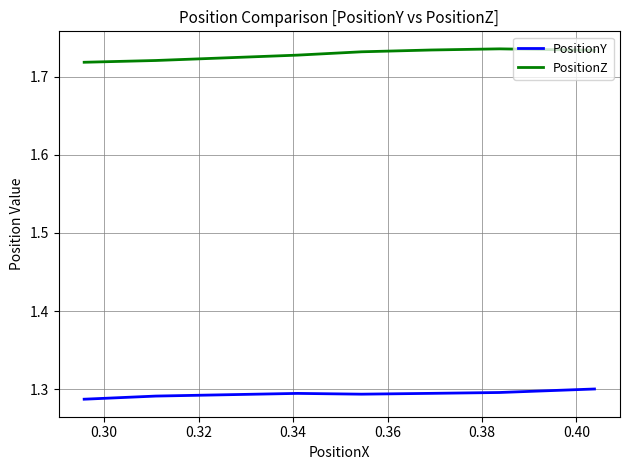

The PositionY series shows 1.9 at 0.32. True or false?

False